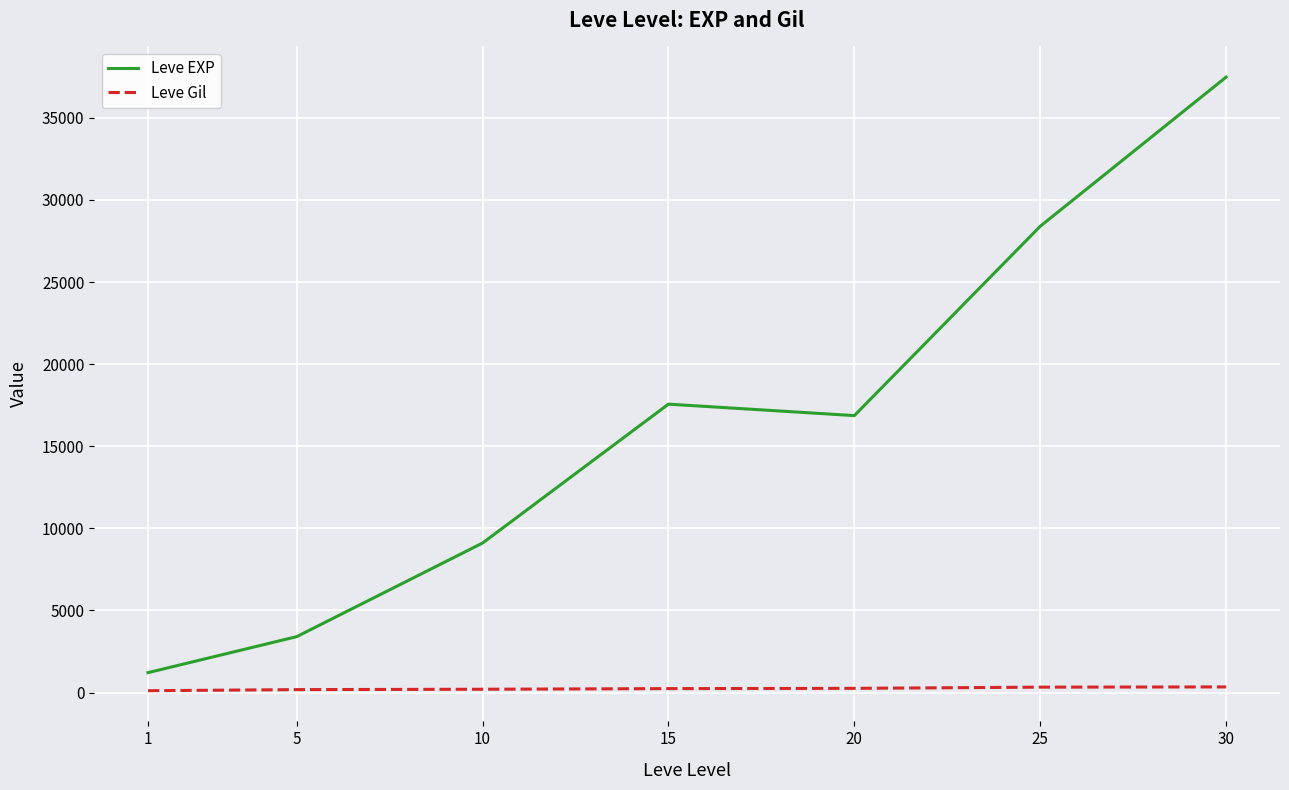

What is the difference between the second highest and second lowest values in the Leve Gil series?

149.7